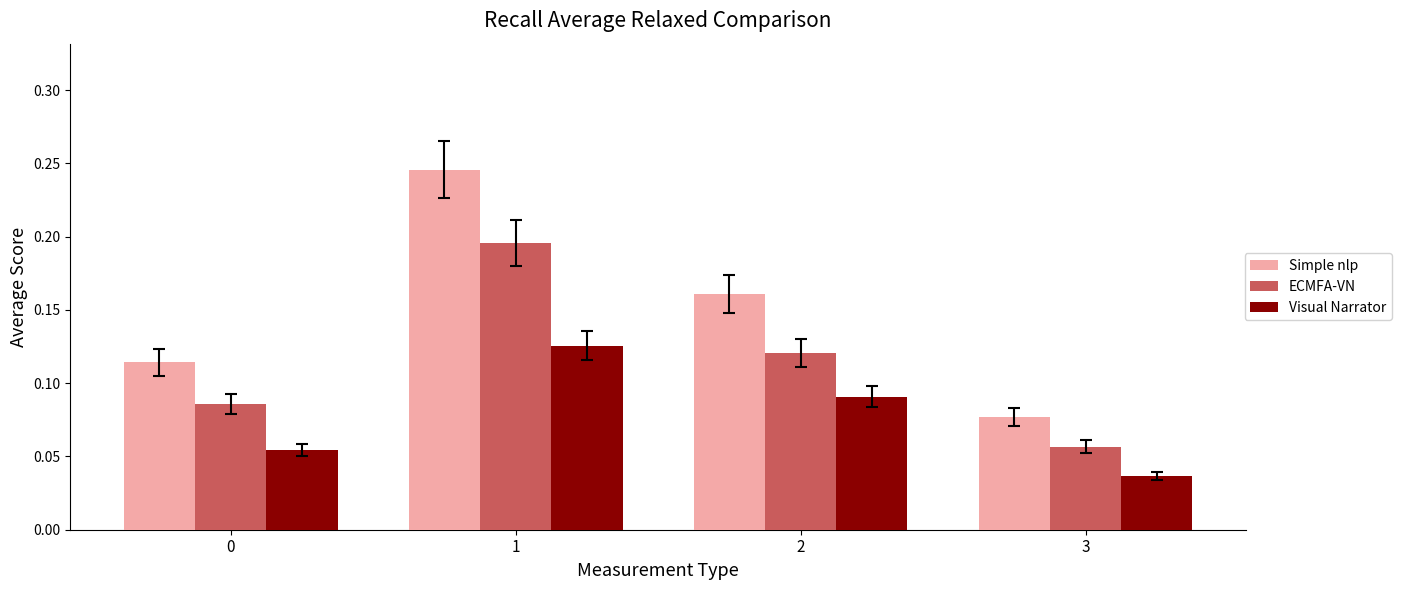

Which series has the largest total across all categories?

Simple nlp